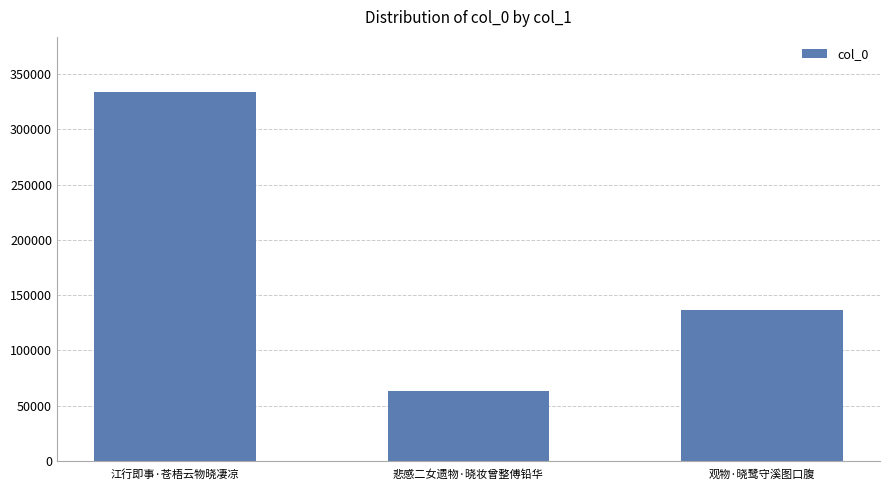

How many bars are there in total?

3